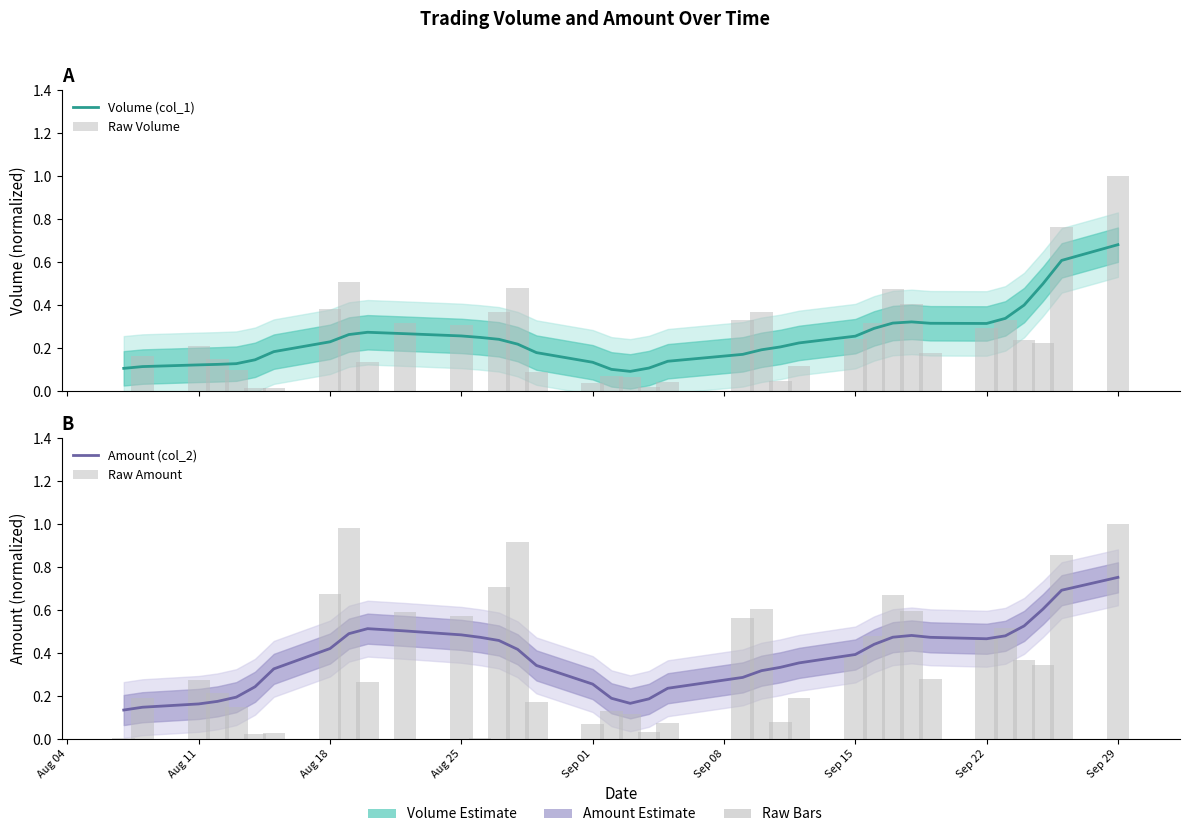

How many data points does each series have?

36